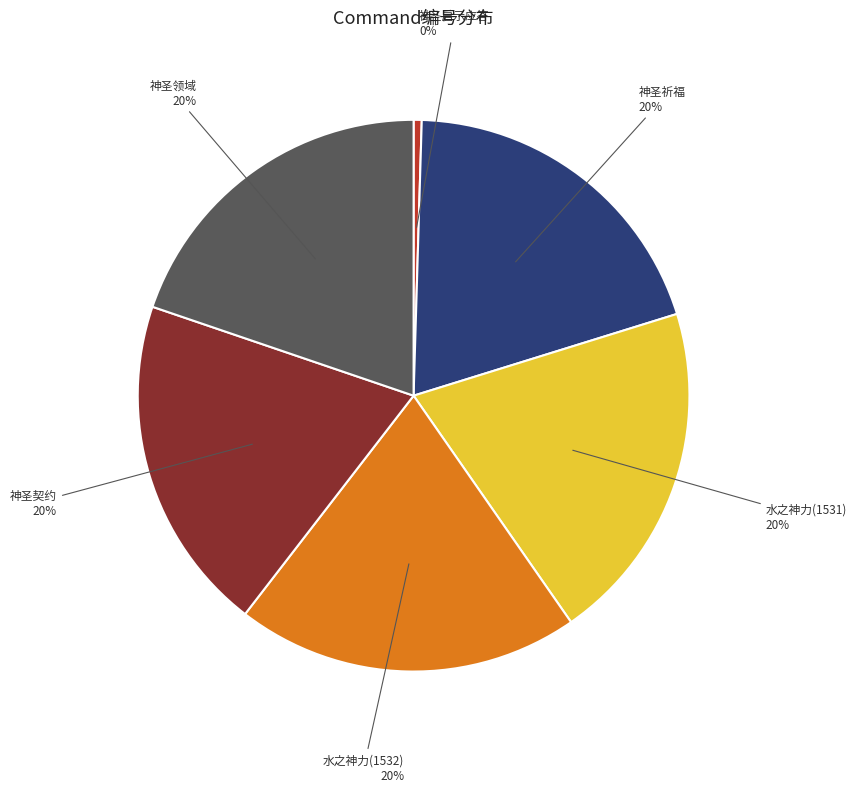

What is the smallest slice in the pie chart?

神圣启示应答